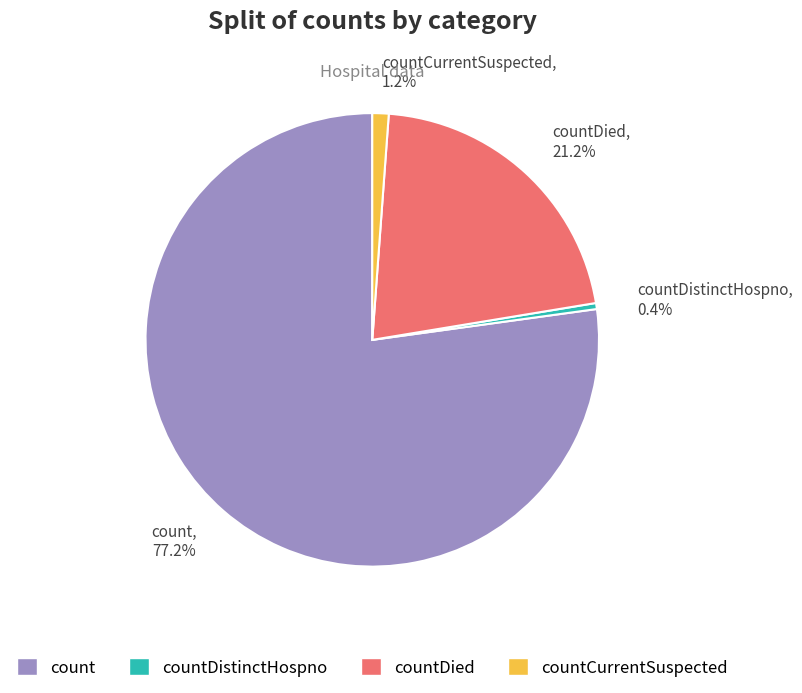

What is the largest slice in the pie chart?

count